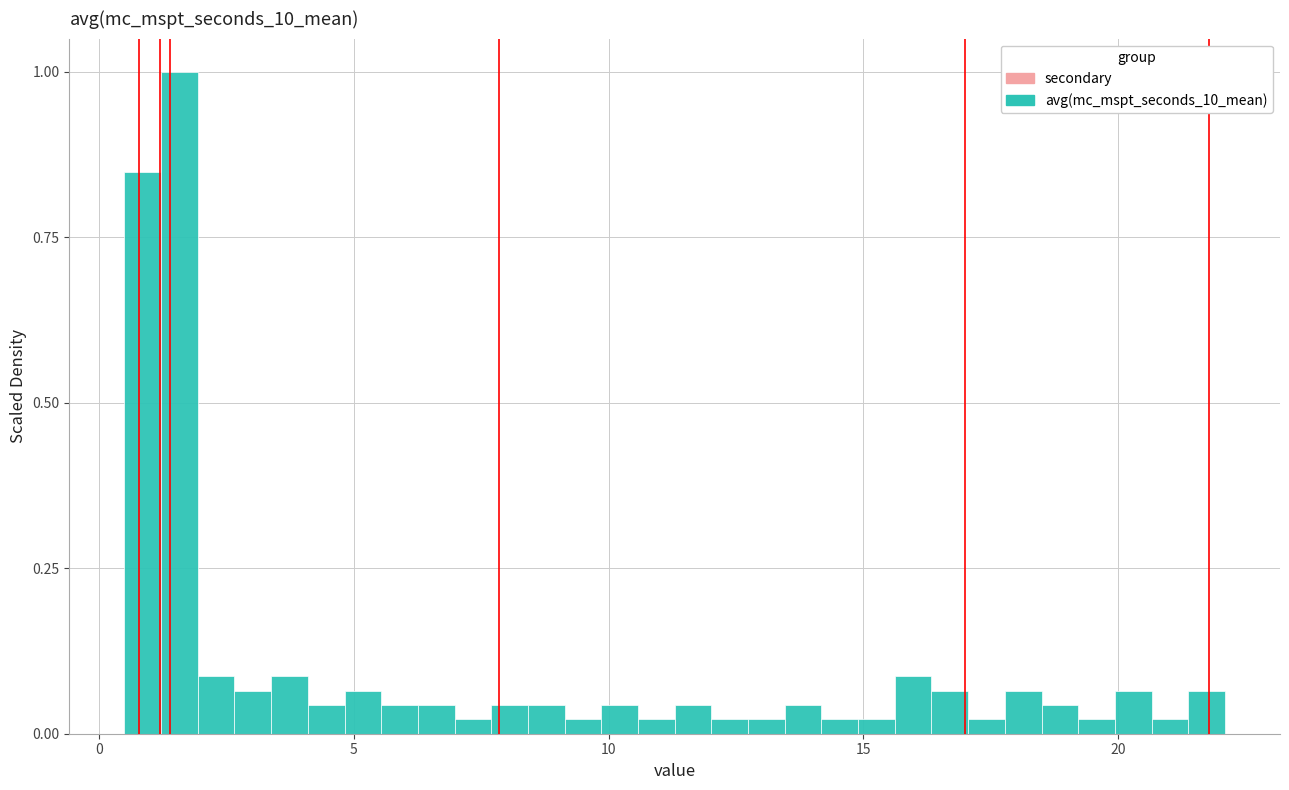

Read against the x-axis, roughly where is the centre of the tallest bar?

1.5